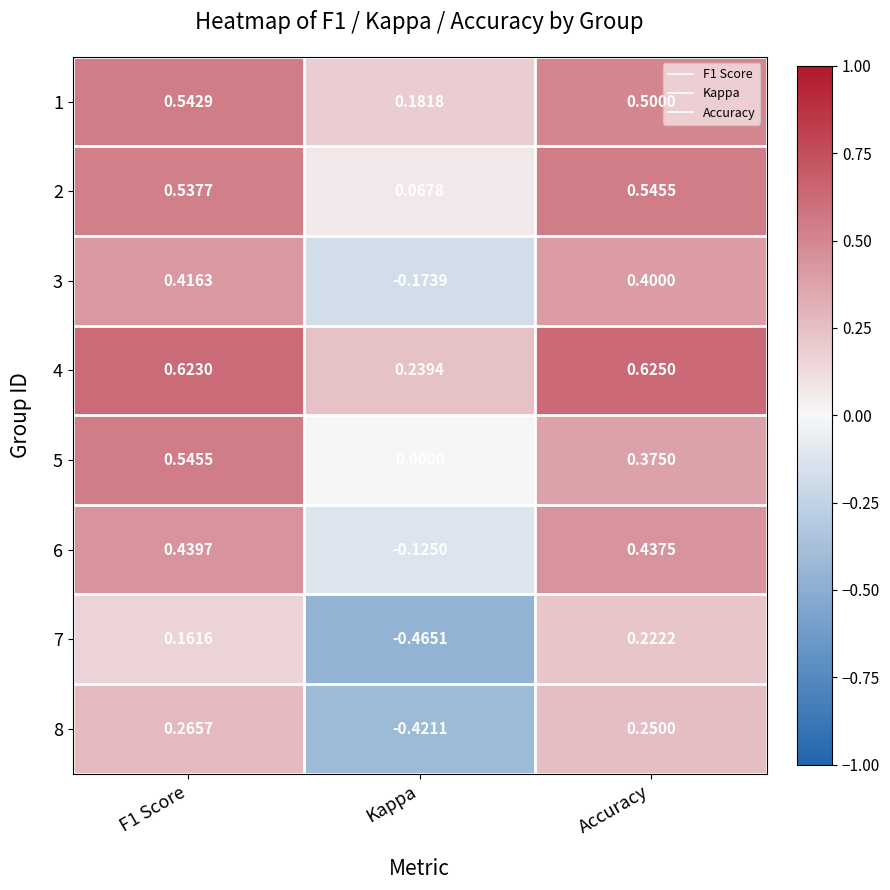

How many series are shown in this chart?

8